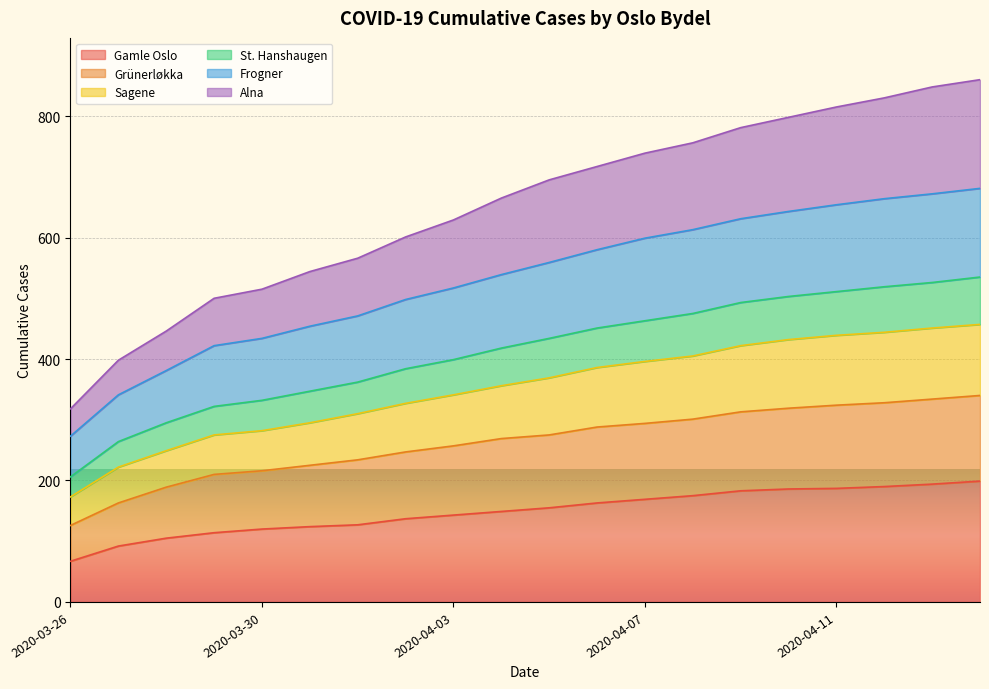

At which category does the chart reach its peak across all series?

2020-04-14